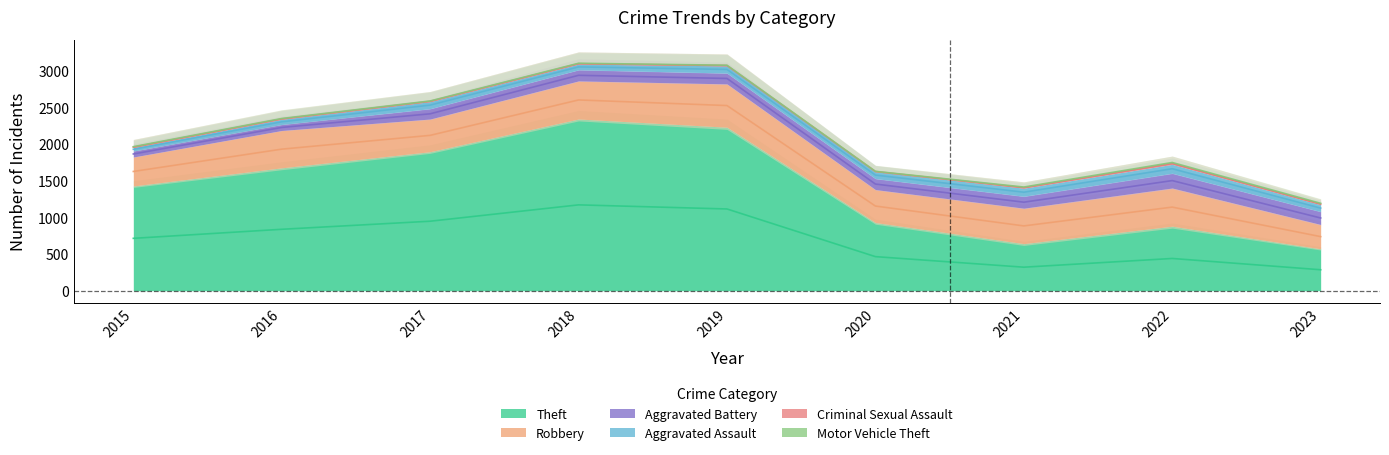

The Criminal Sexual Assault series shows 15 at 2023. True or false?

True